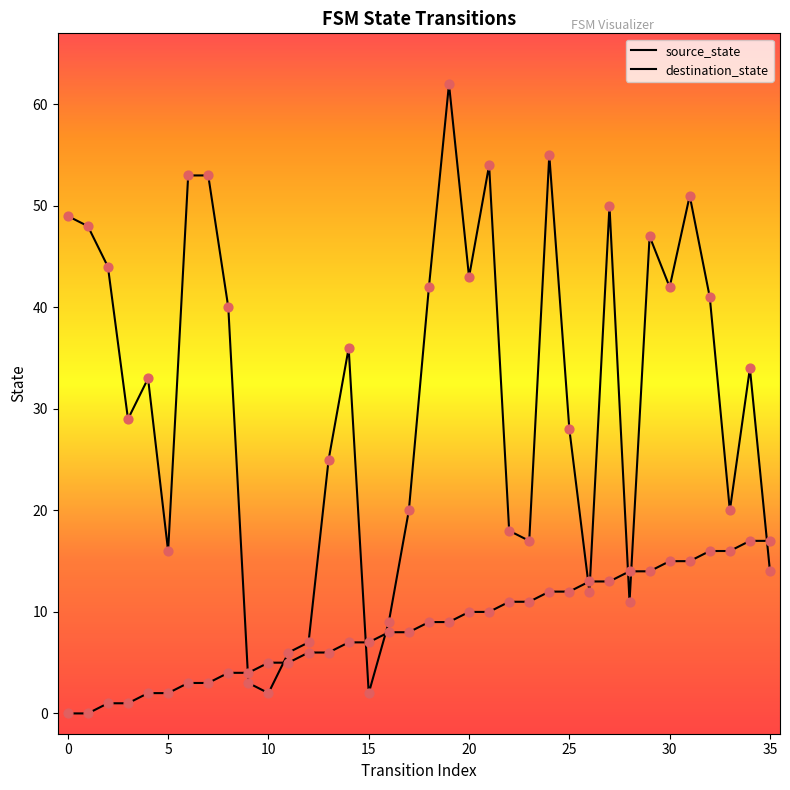

At how many categories does at least one series exceed 31?

19